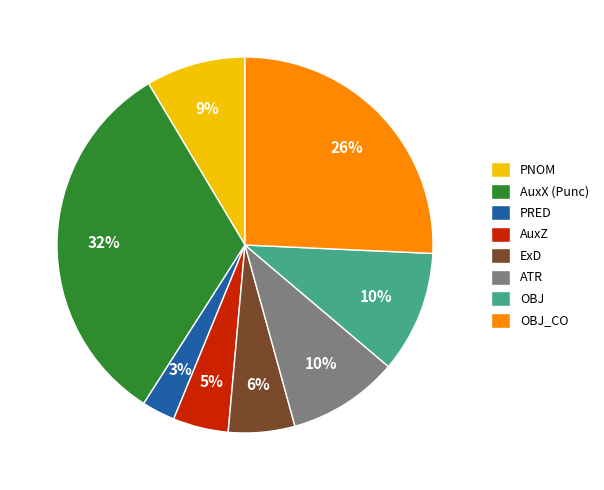

Is there a majority slice in this chart?

No